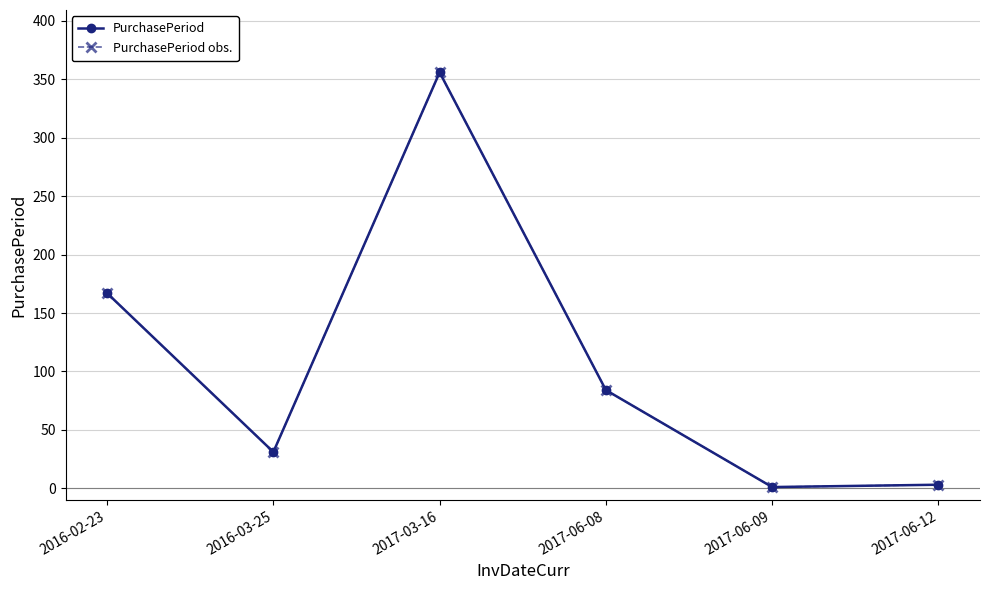

Is this an area chart (filled region under the line)?

No